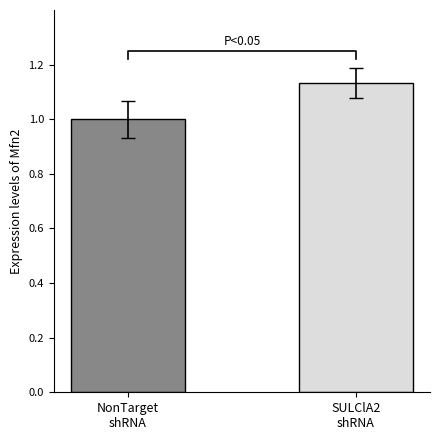

What is the label of the 1st bar from the left?

NonTarget
shRNA